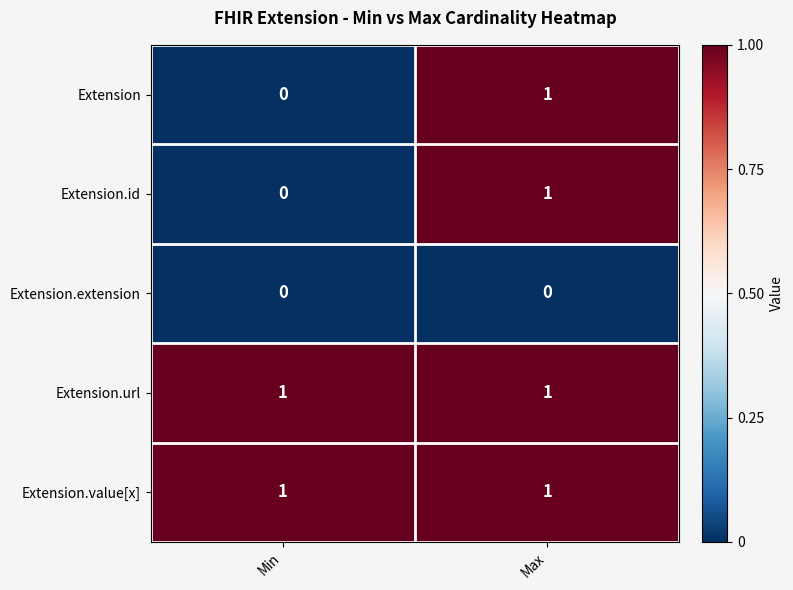

Is it true that Extension equals -1 at Min?

False